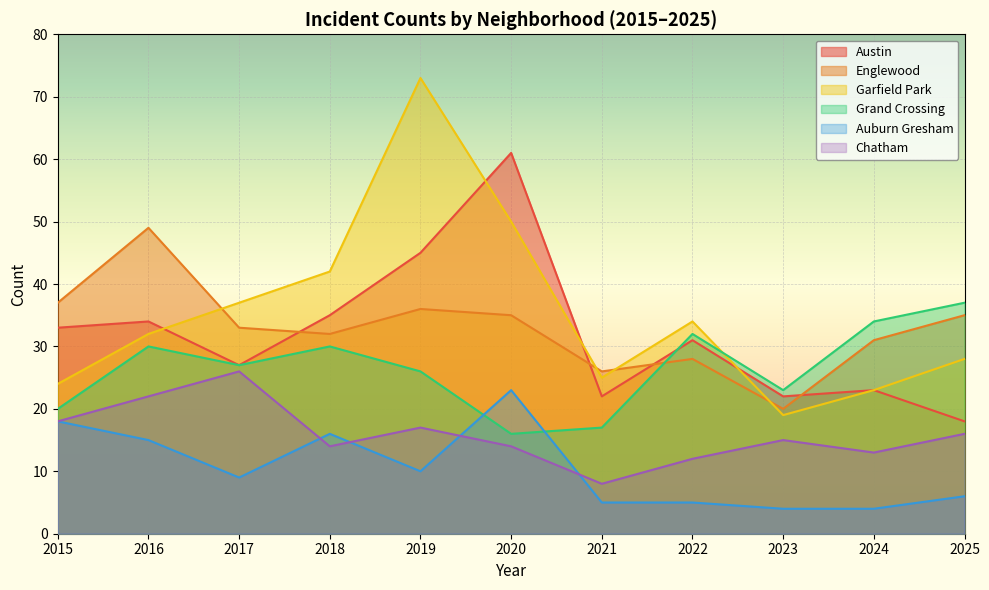

How many categories are shown in the chart?

11